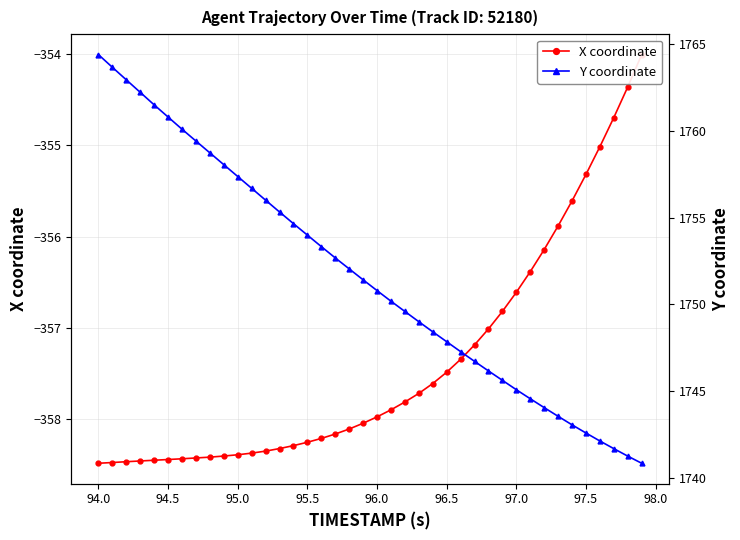

What is the average value of the X coordinate series?

-357.4